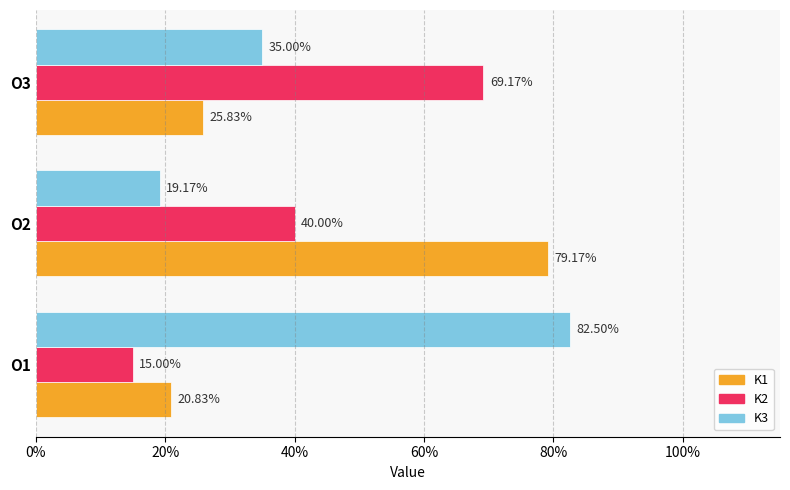

What are all the series names shown in the legend?

K1, K2, K3